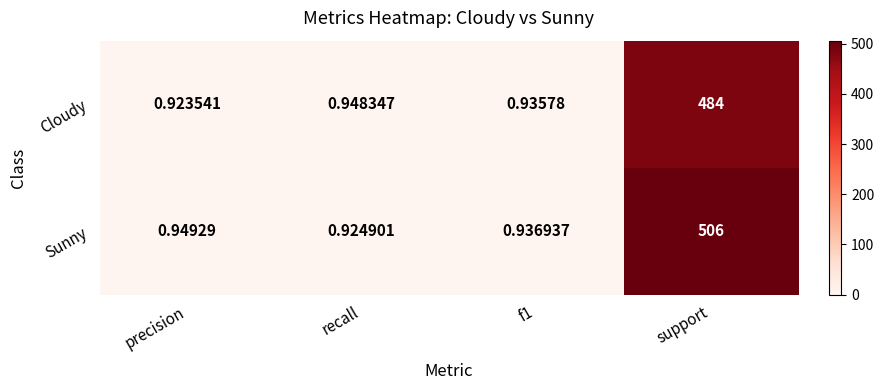

Is the value of Cloudy at f1 greater than the value of Sunny at f1?

No